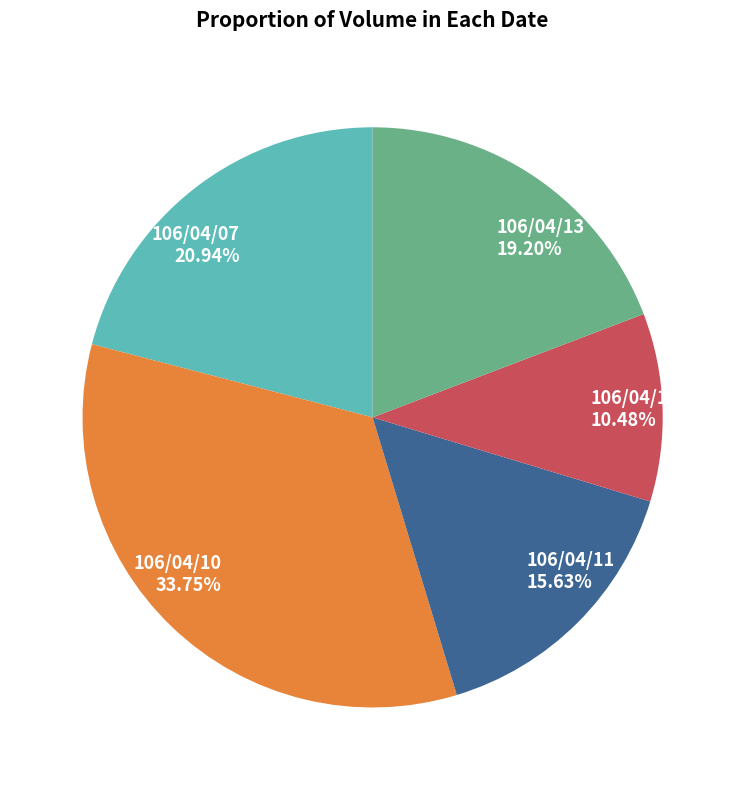

How many segments does this pie chart have?

5